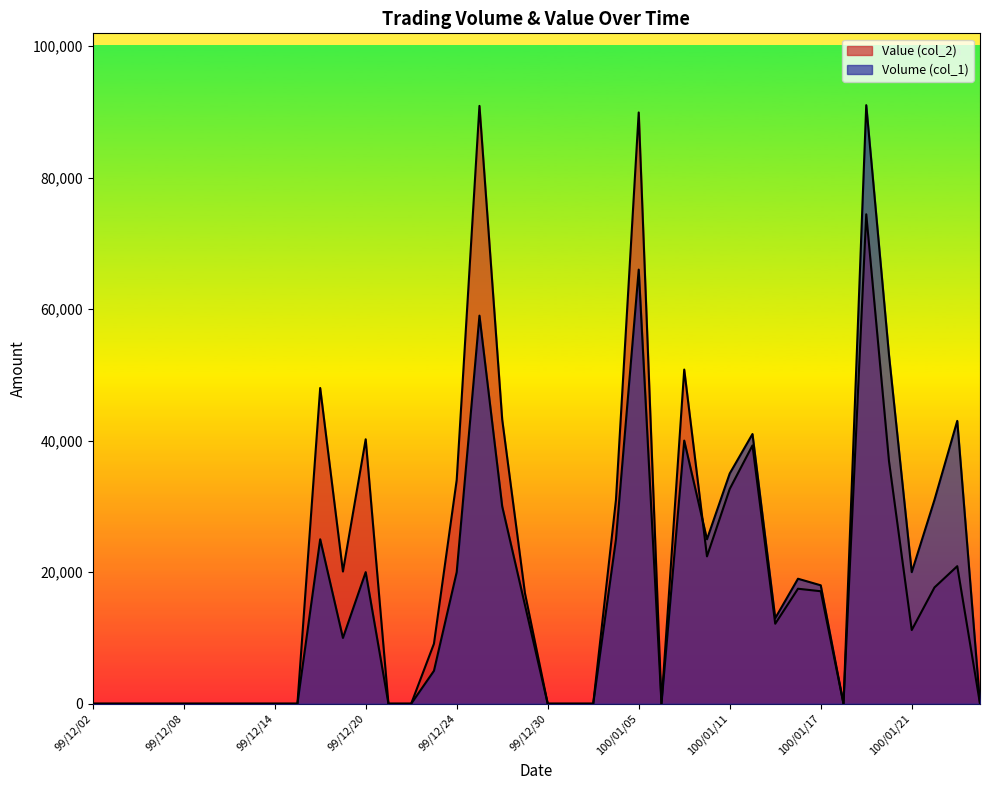

Which series has the widest spread of values?

Volume (col_1)